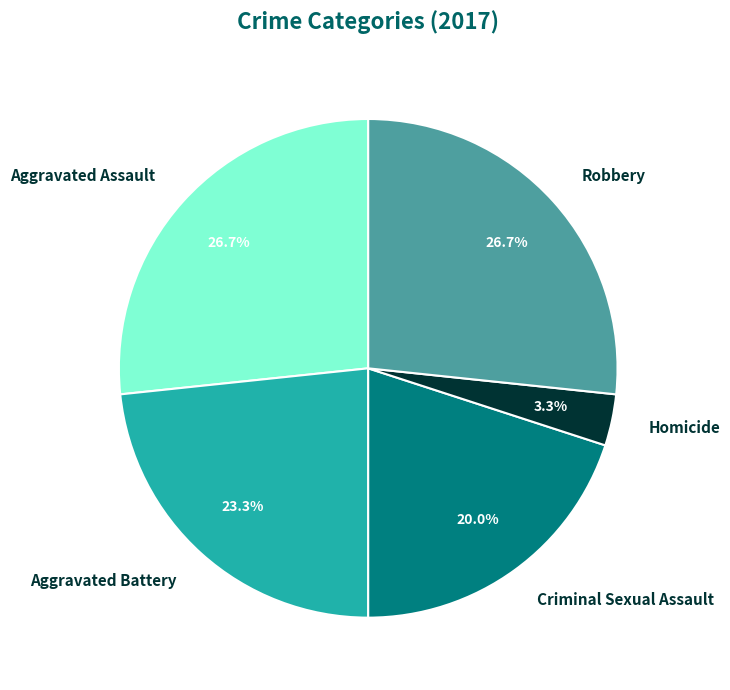

To the nearest percent, what percentage of the pie is Robbery?

27%